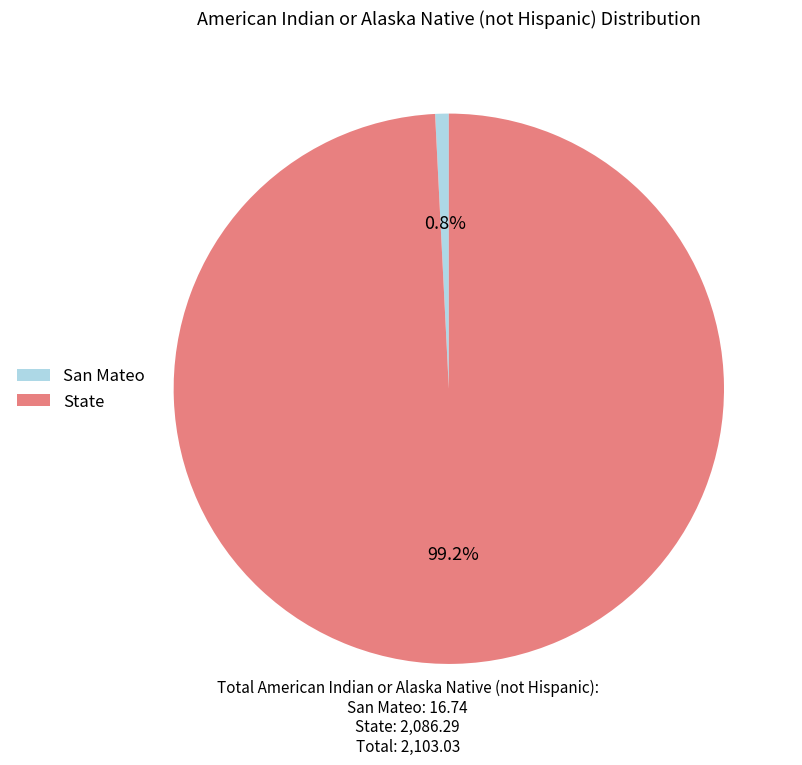

Rank the categories by value from lowest to highest.

San Mateo, State